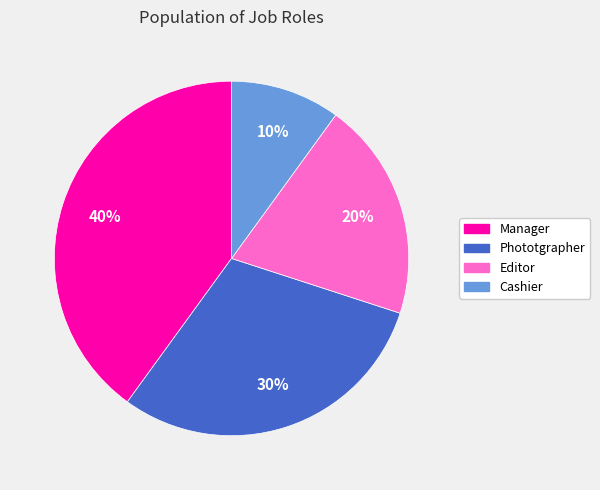

Approximately how many times larger is the value at Editor compared to Manager?

0.5